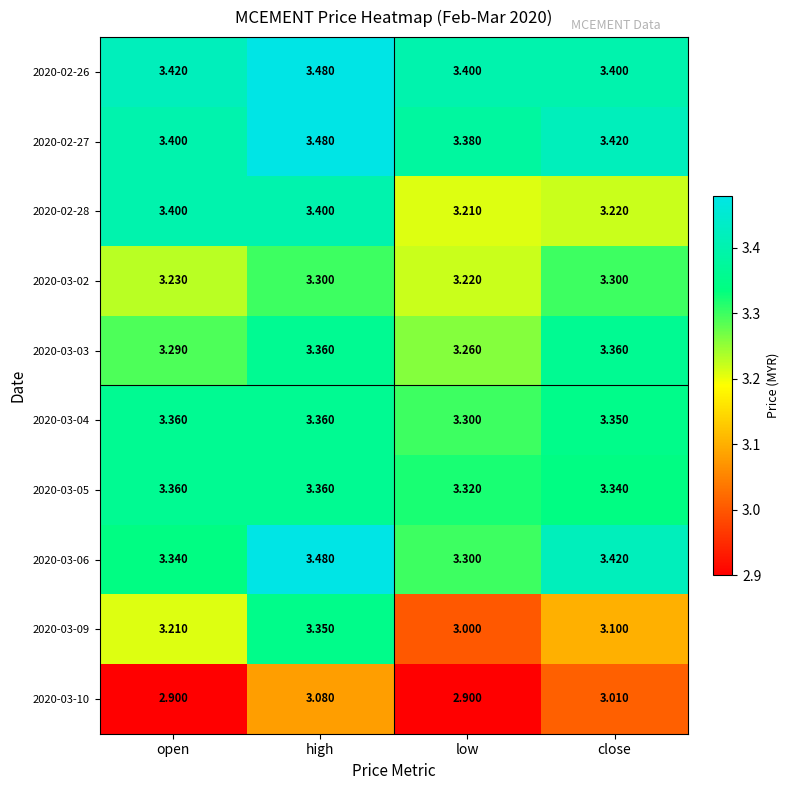

Which label corresponds to the largest value in the chart?

high